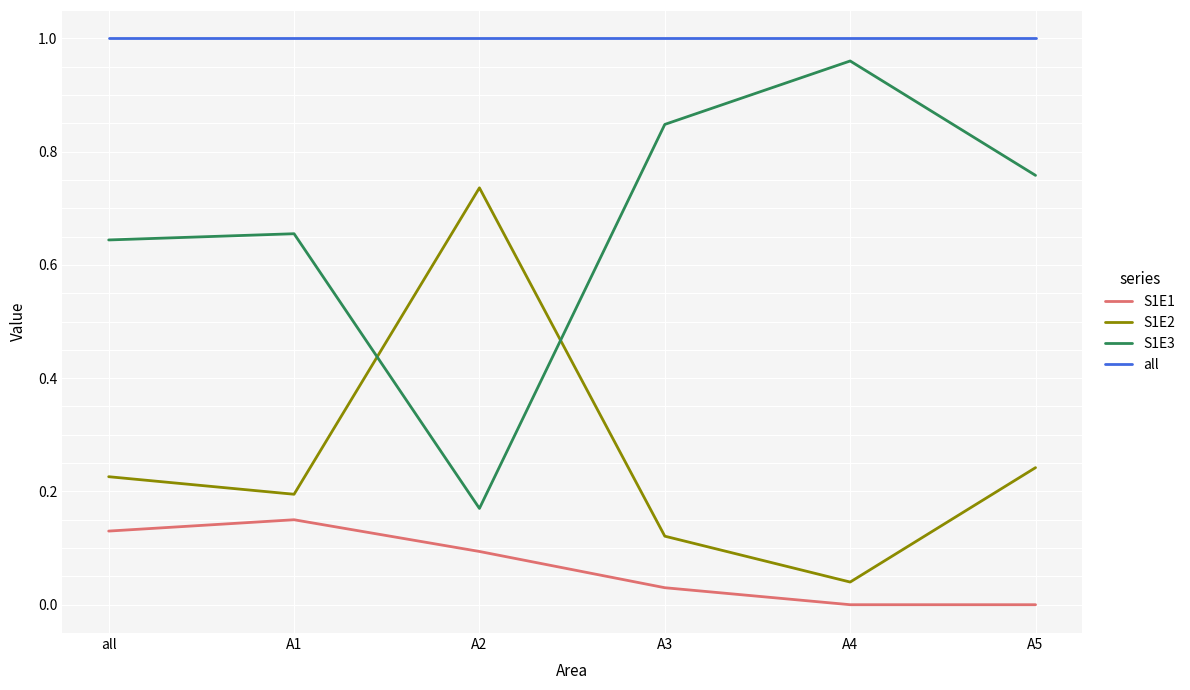

What is the difference between the maximum and second lowest values in the S1E3 series?

0.3